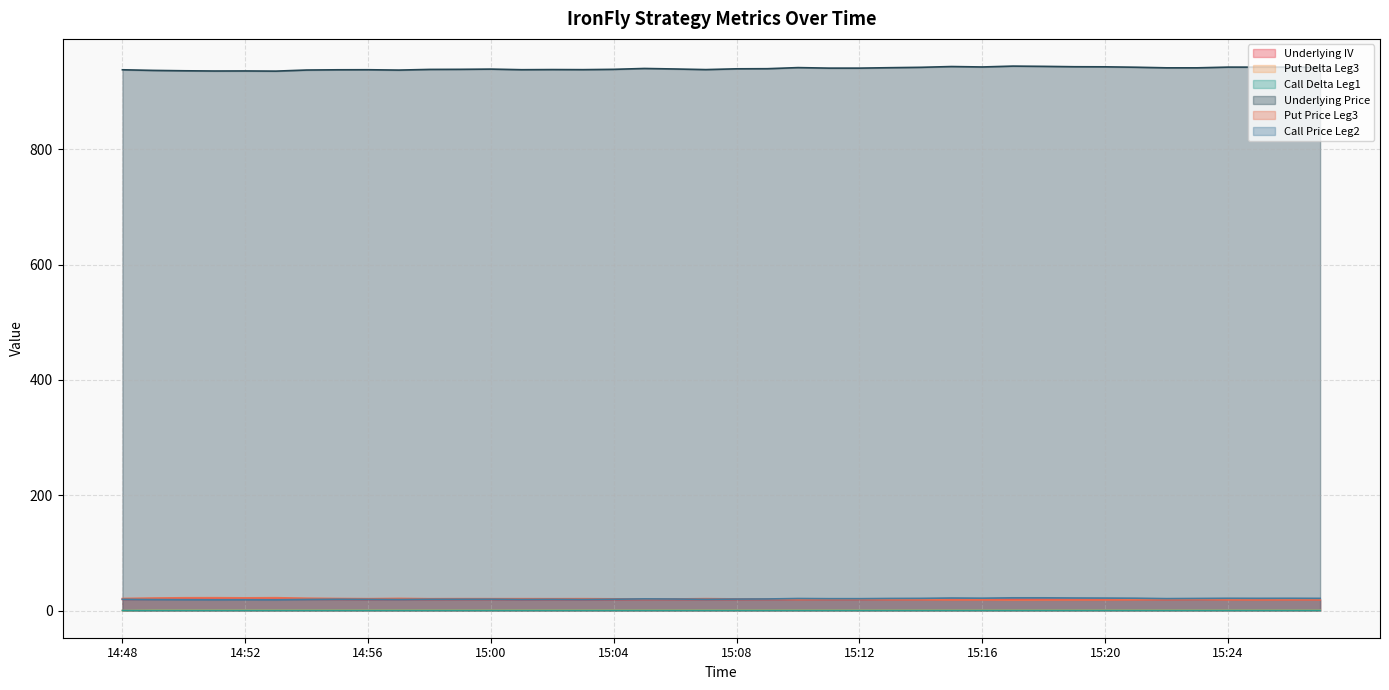

How many interior local peaks does the Call Delta Leg1 series have?

10